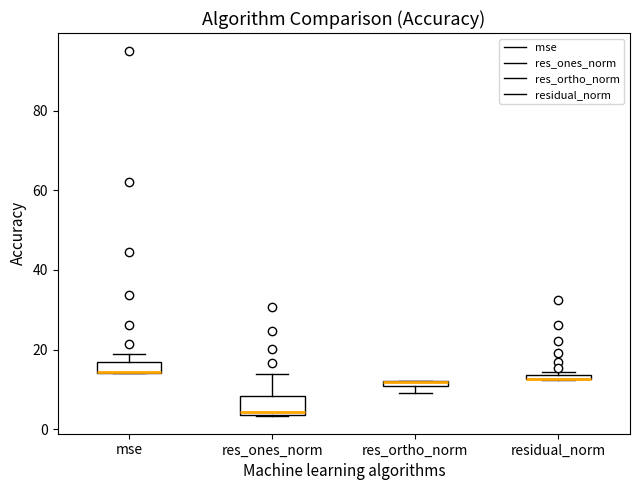

Where is the lower edge of the box for res_ones_norm on the y-axis? The values are not printed on the chart, so give them approximately, as read against the axis.

4